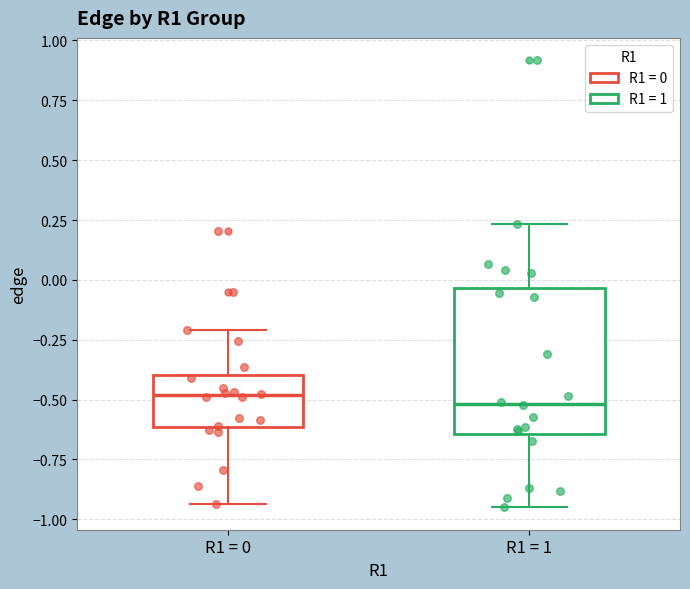

Comparing the boxes themselves (not the whiskers), which one is the tallest?

R1 = 1